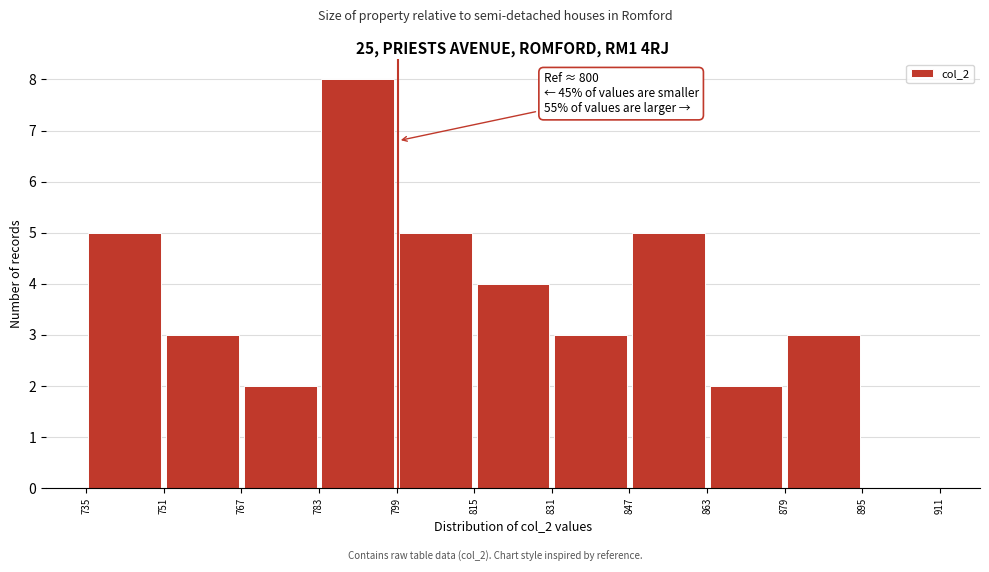

Which range on the x-axis has the tallest bar?

783 to 799